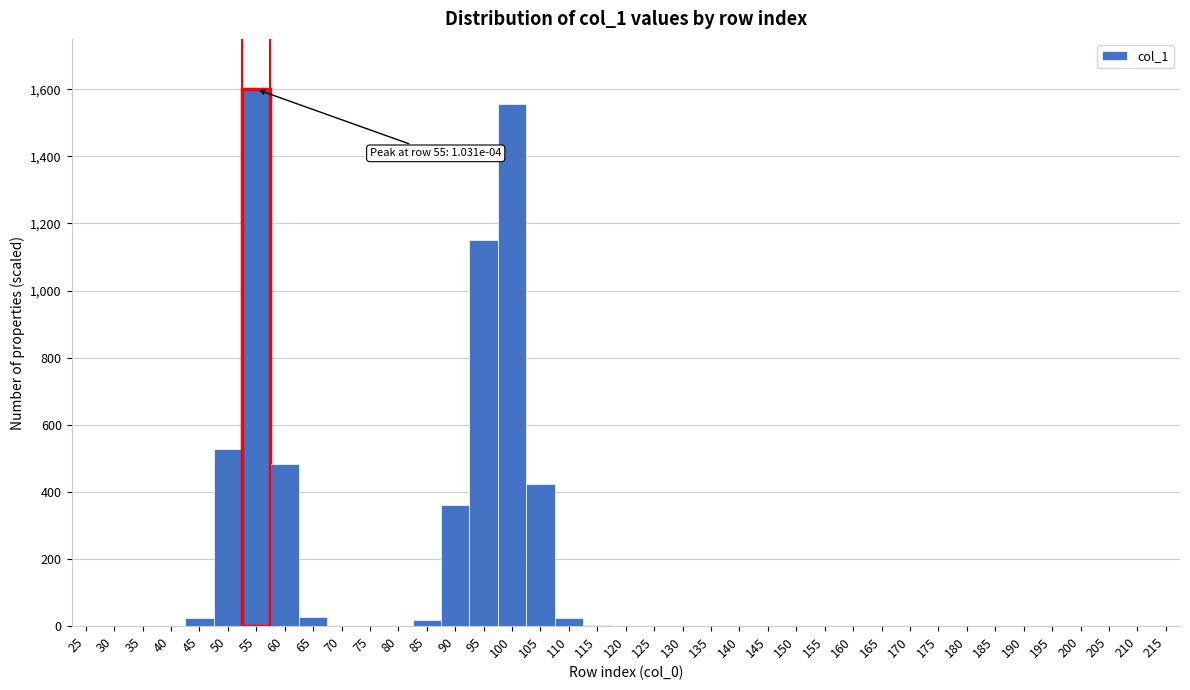

Which category has the highest value across all series?

55